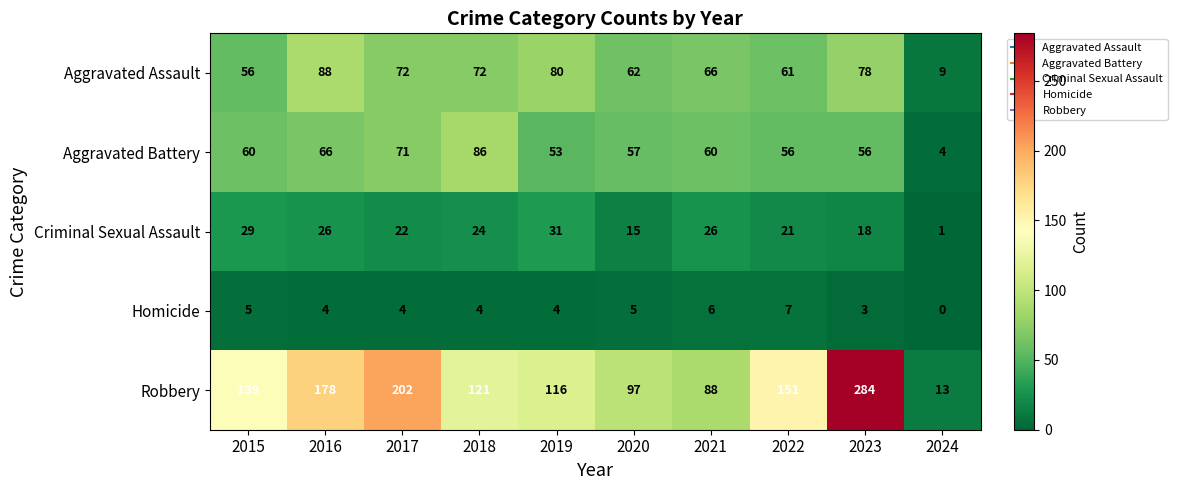

Read the Aggravated Battery value at 2021, to the nearest 10.

60